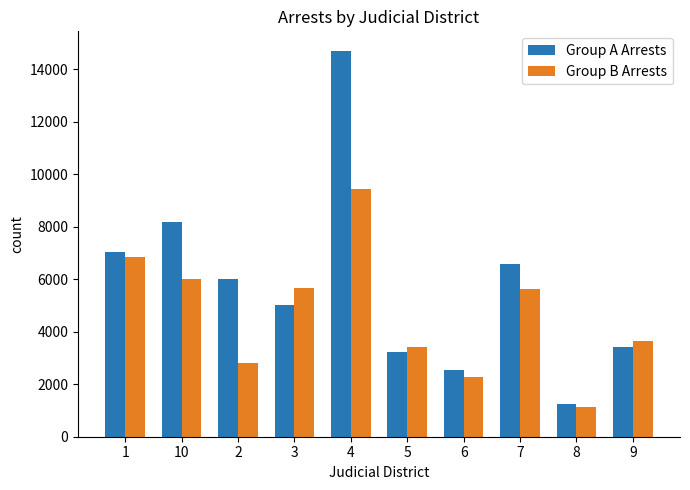

Which series has the largest total across all categories?

Group A Arrests